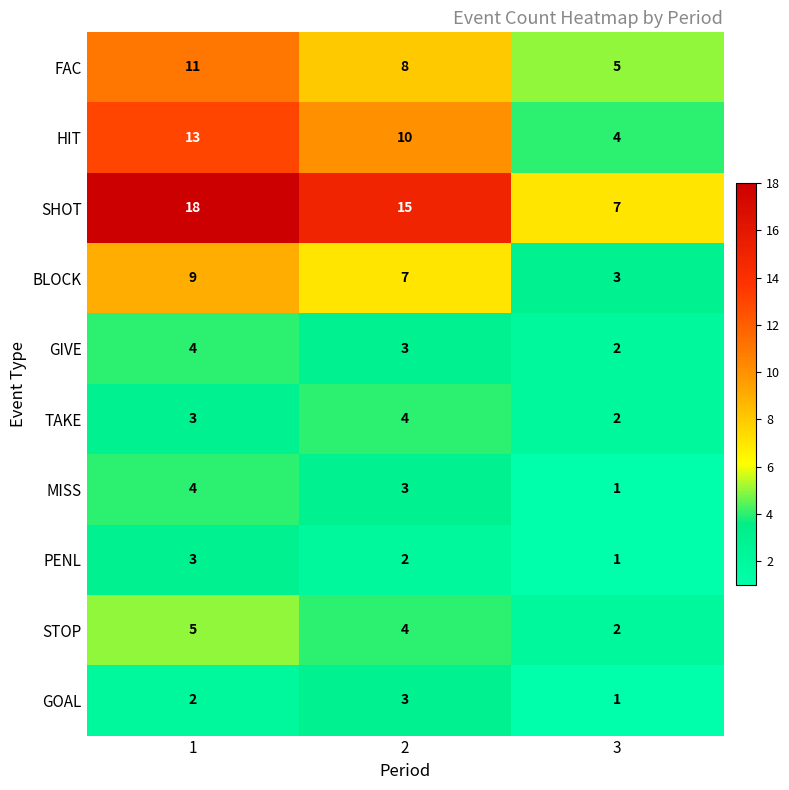

At which category is the sum across all series the highest?

1